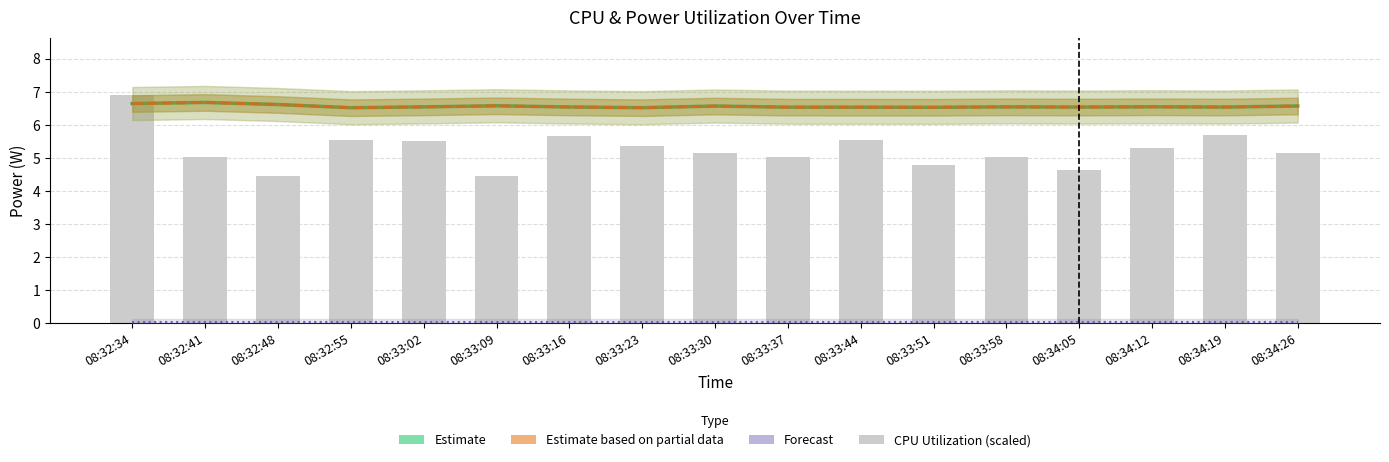

The value of CPU Utilization (scaled) at 08:33:44 is 5.6. True or false?

True